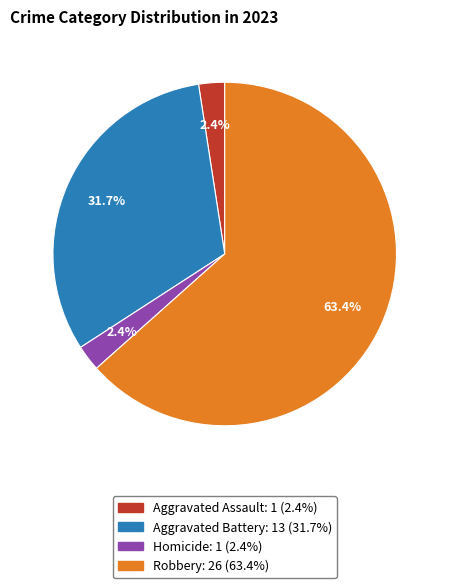

Is there a majority slice in this chart?

Yes